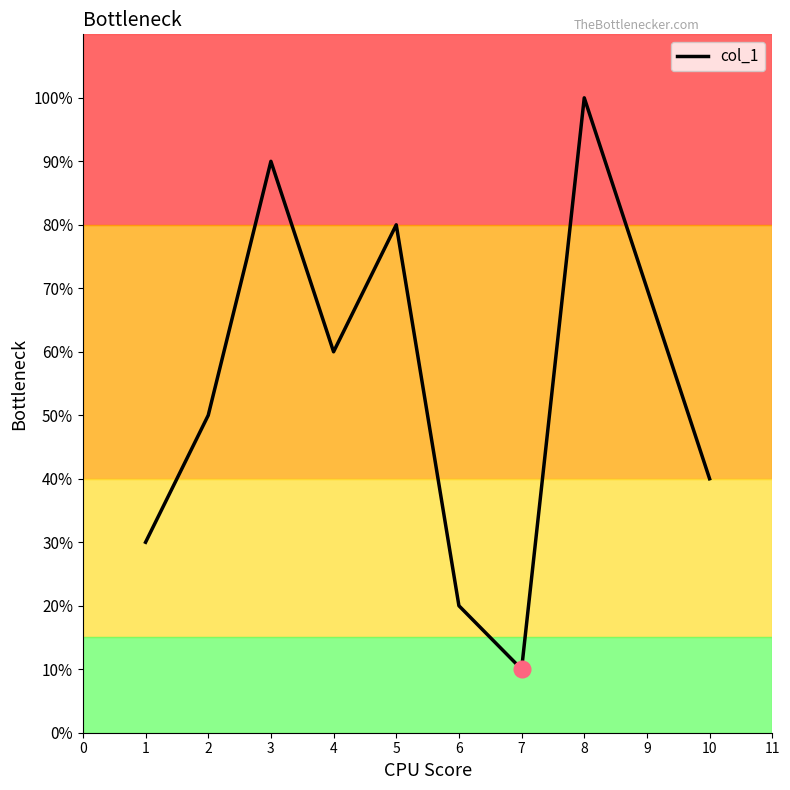

What is the greatest value displayed?

100